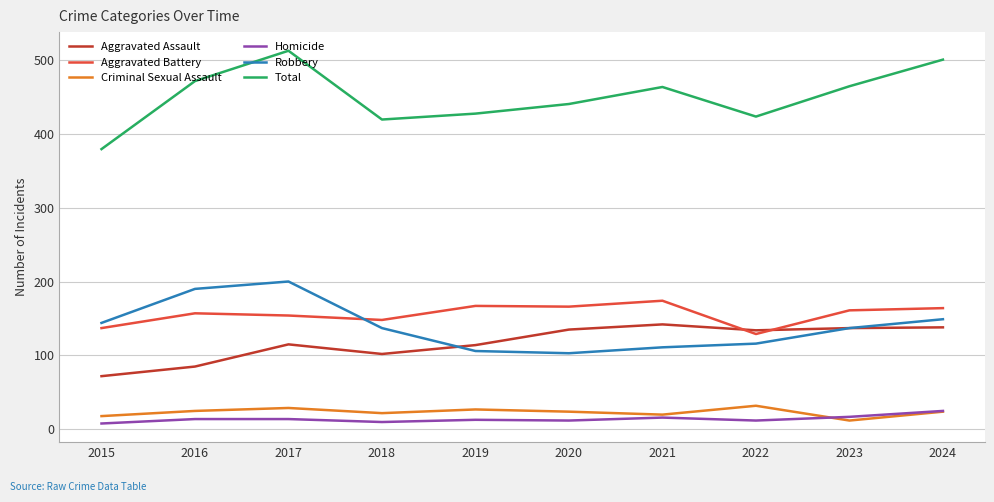

What is the total value across all series at 2016?

942